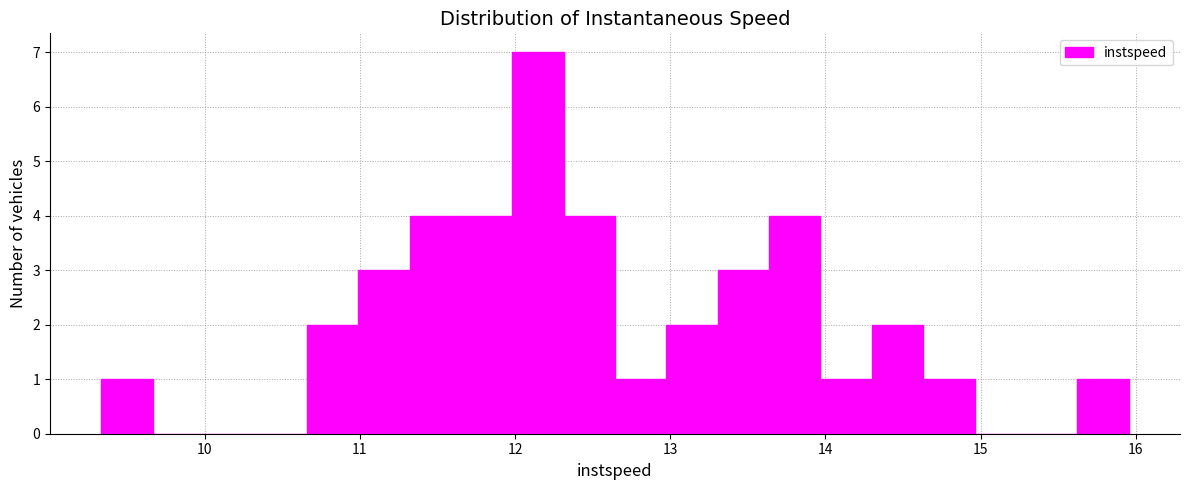

Around what value on the x-axis is the tallest bar? Give the approximate position of its centre, as read against the axis.

12.1